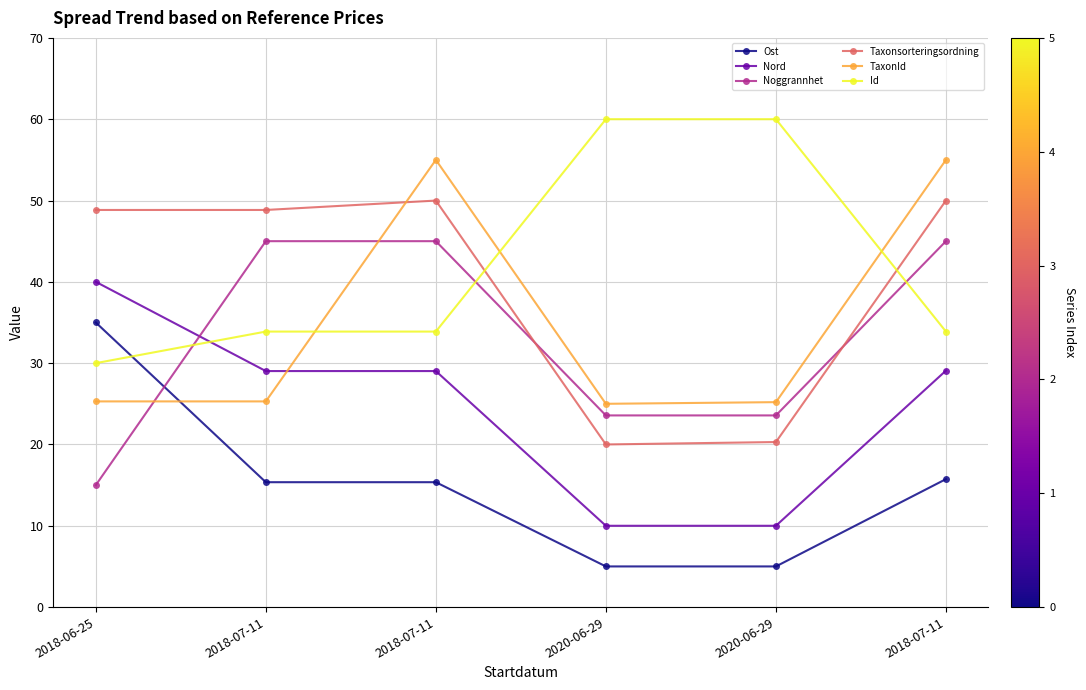

Reading right to left, transcribe all the data shown in this chart.

Ost: 15.7	5.0	5.0	15.4	15.4	35.0
Nord: 29.1	10.0	10.0	29.0	29.0	40.0
Noggrannhet: 45.0	23.6	23.6	45.0	45.0	15.0
Taxonsorteringsordning: 50.0	20.3	20.0	50.0	48.8	48.8
TaxonId: 55.0	25.2	25.0	55.0	25.3	25.3
Id: 33.9	60.0	60.0	33.9	33.9	30.0